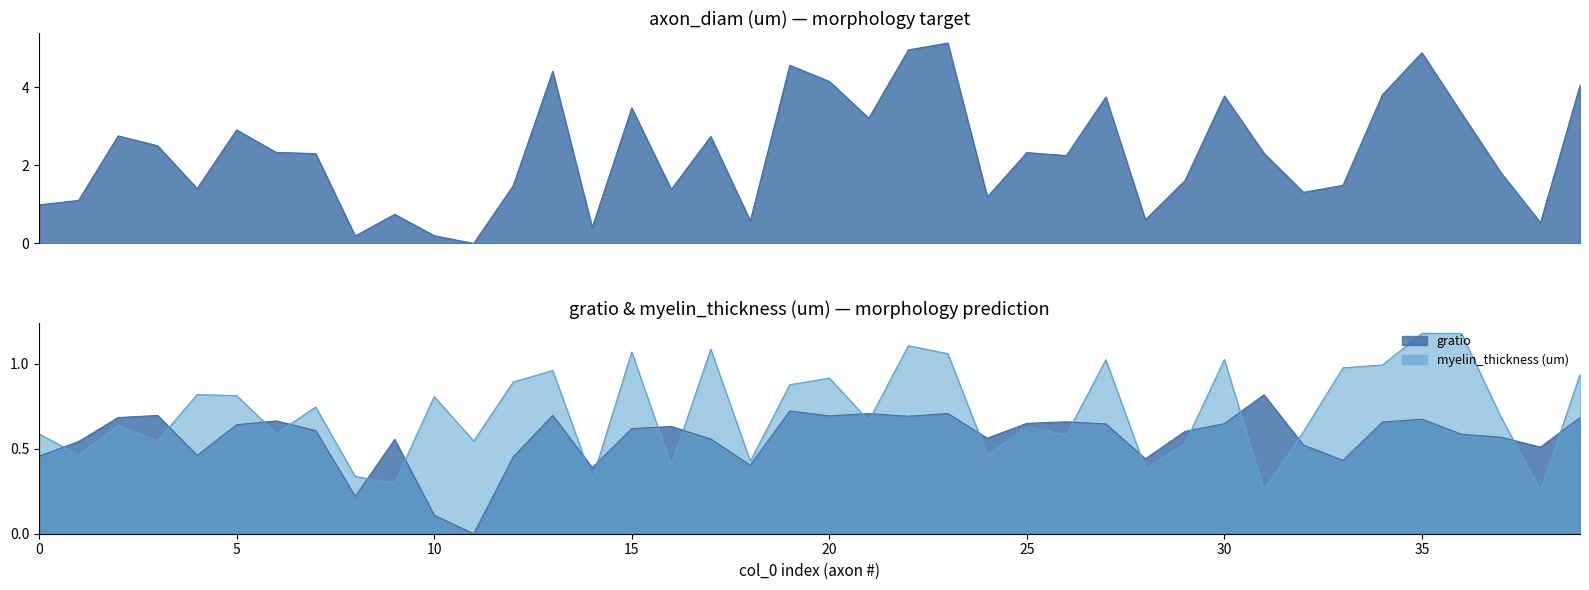

True or false: gratio has more than 1 points higher than both neighbors.

True